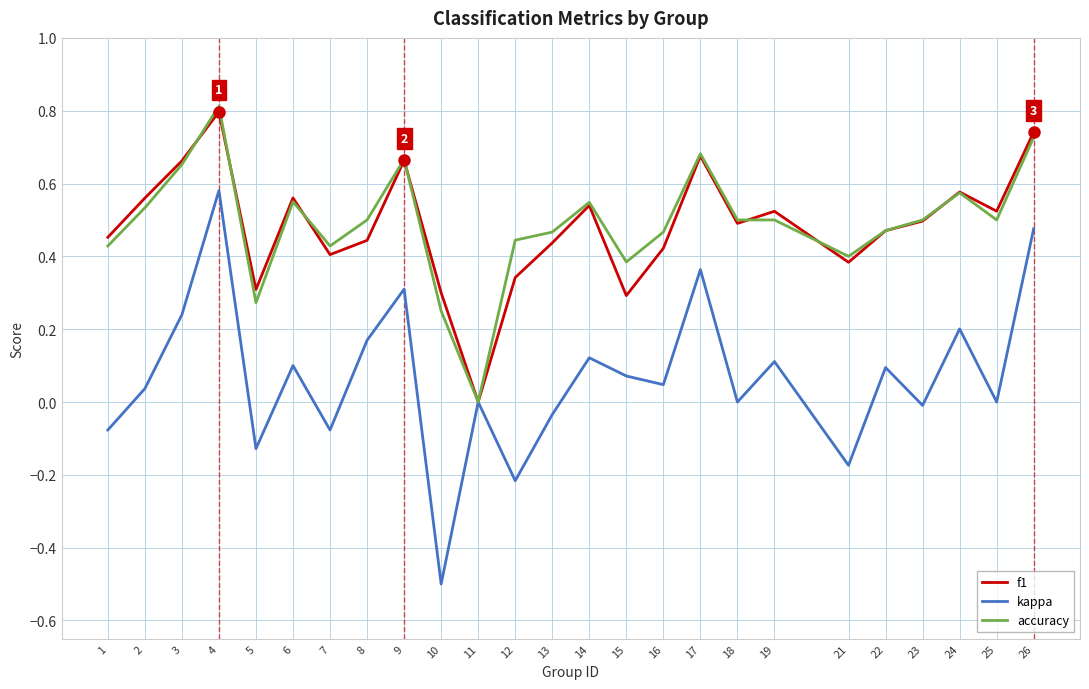

Where is f1 nearest to the value 0?

11